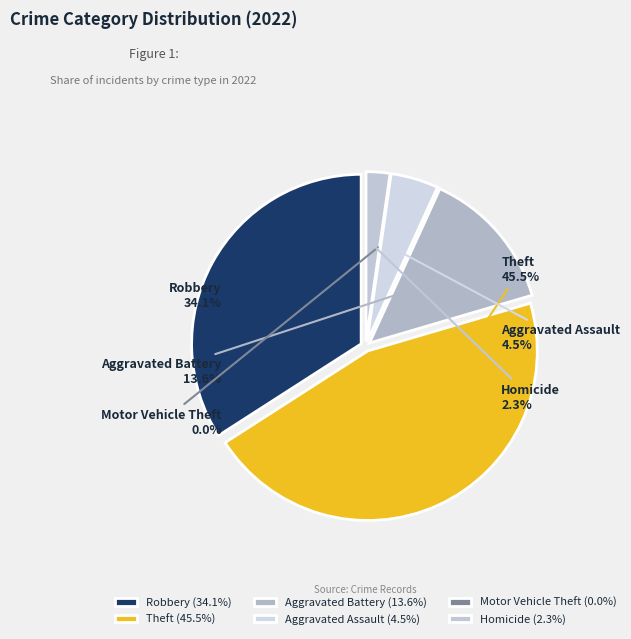

To the nearest percent, what portion does Robbery represent?

34%